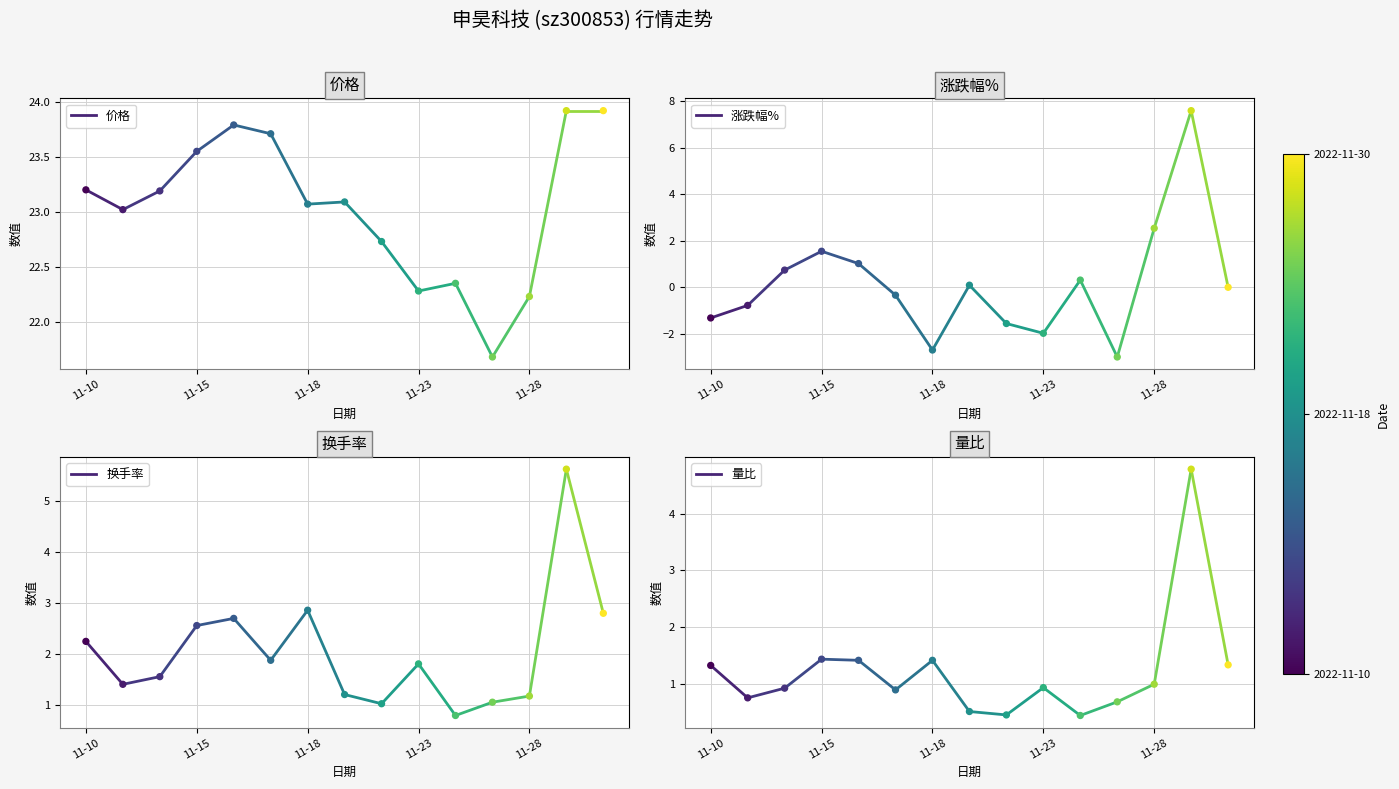

What are all the series names shown in the legend?

价格, 涨跌幅%, 换手率, 量比